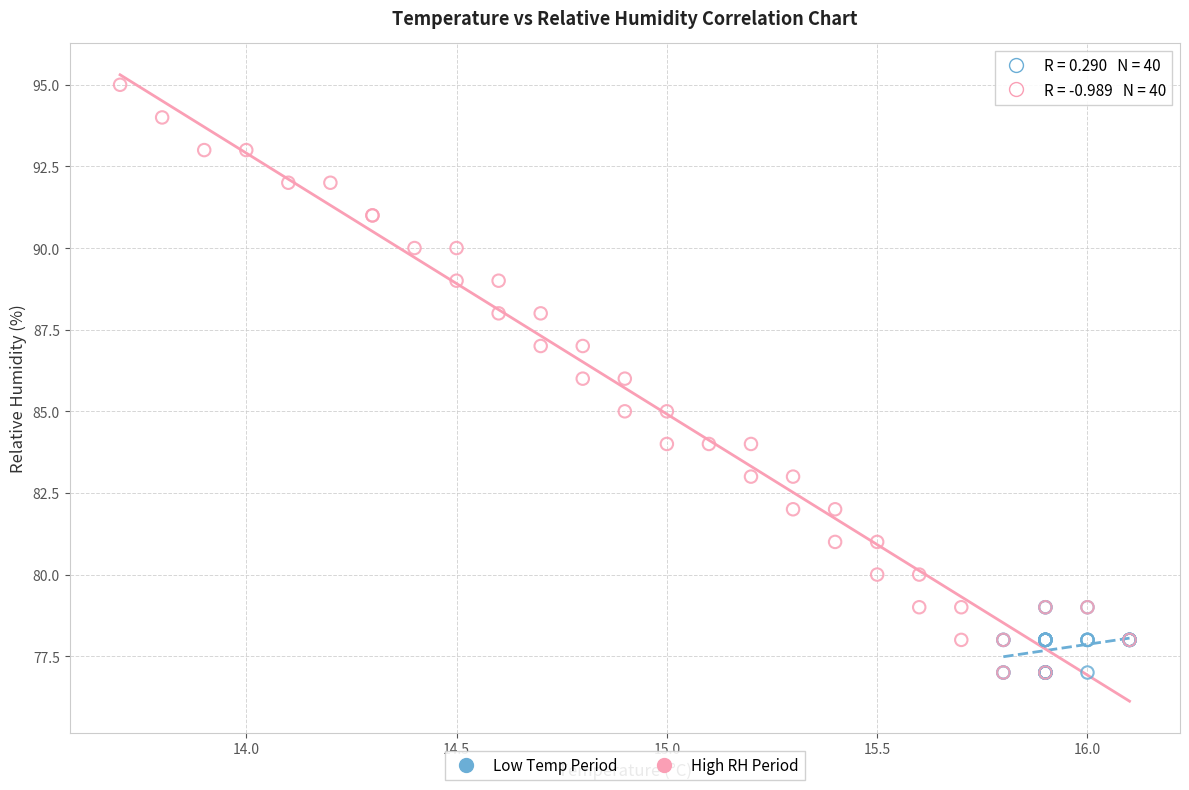

Which series reaches the maximum Y coordinate?

High RH Period